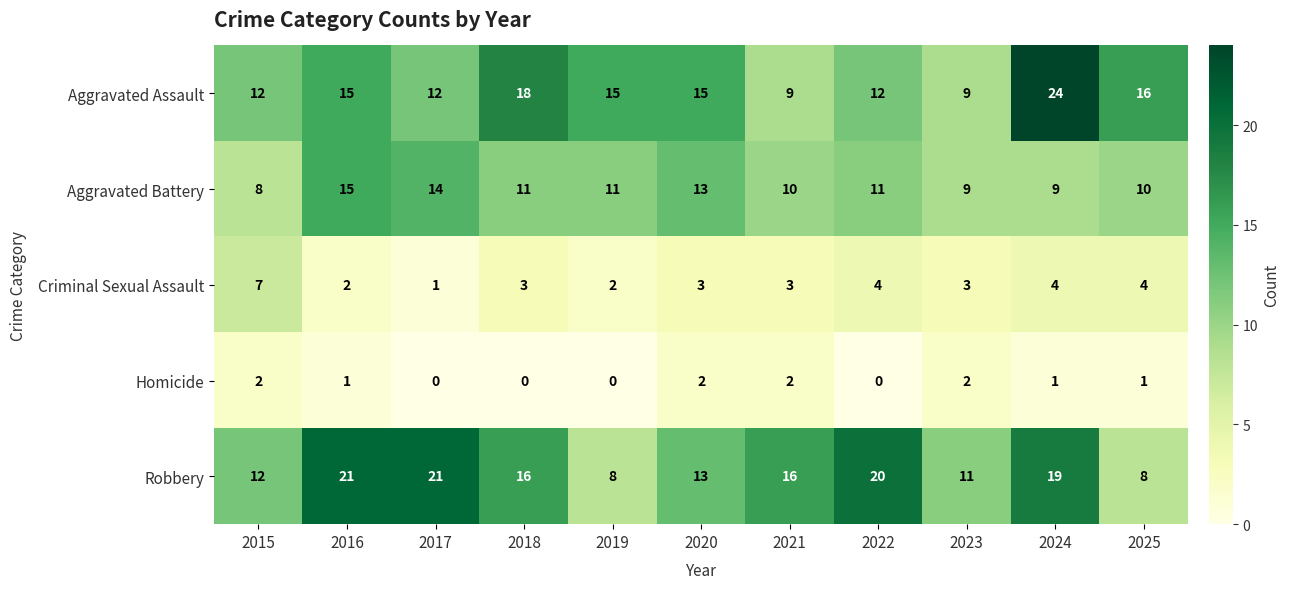

How many distinct data groups are displayed?

5